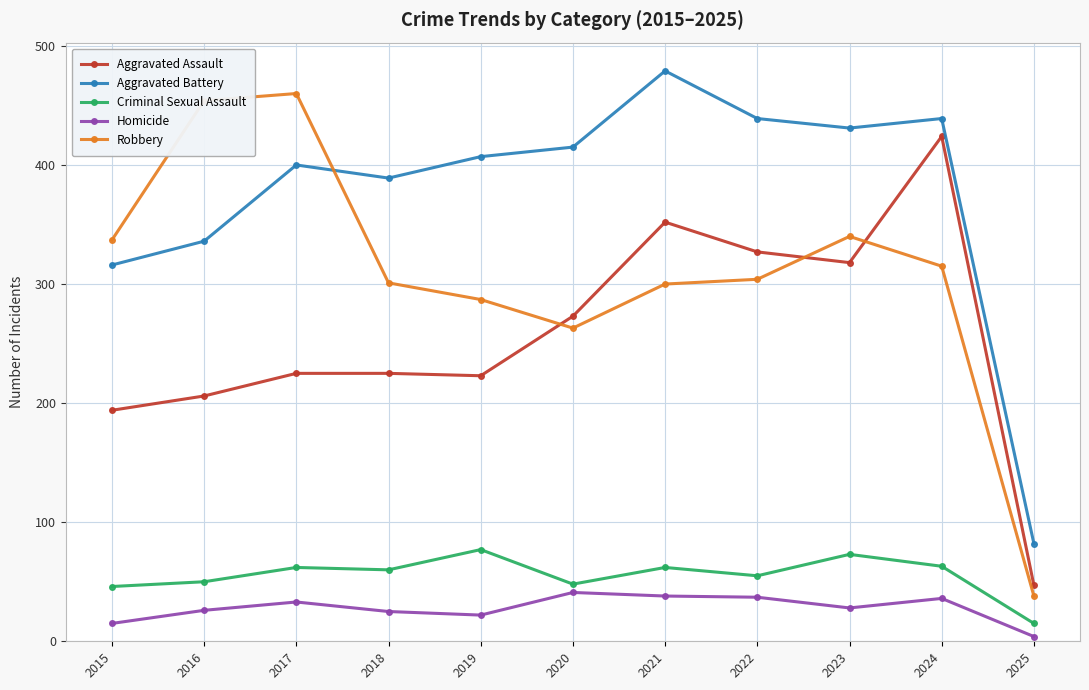

True or false: Criminal Sexual Assault and Aggravated Battery cross at least once.

False